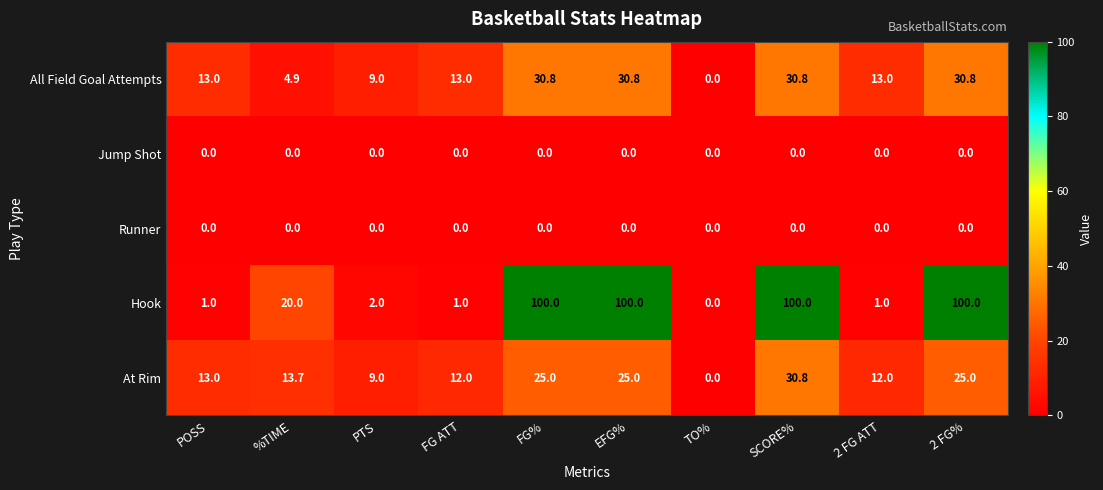

True or false: Runner has a value of 0.0 at EFG%.

True